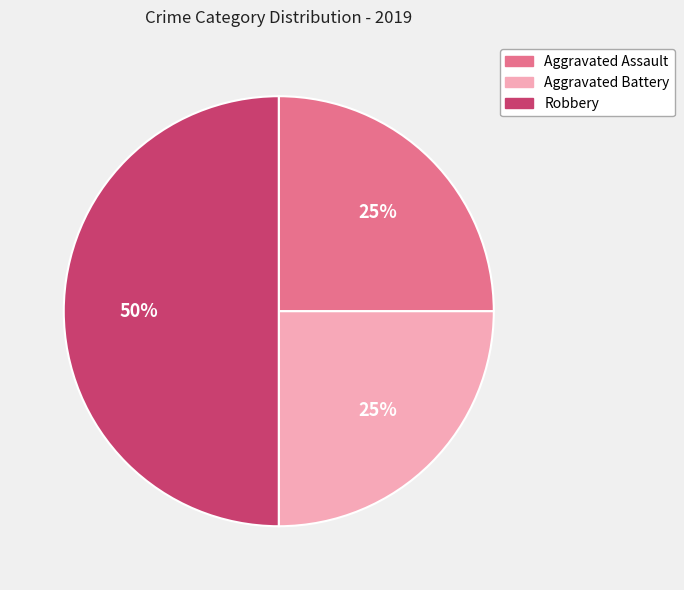

What percentage is the Robbery slice, to the nearest percent?

50%